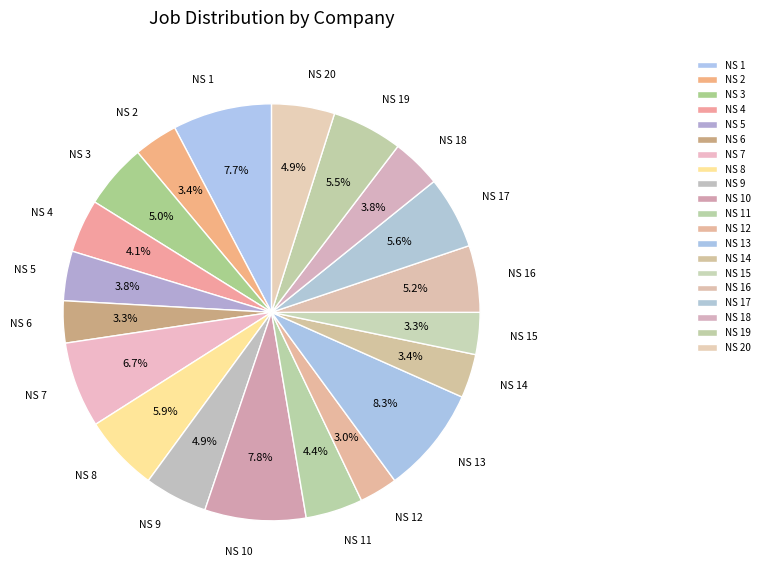

Is there a majority slice in this chart?

No